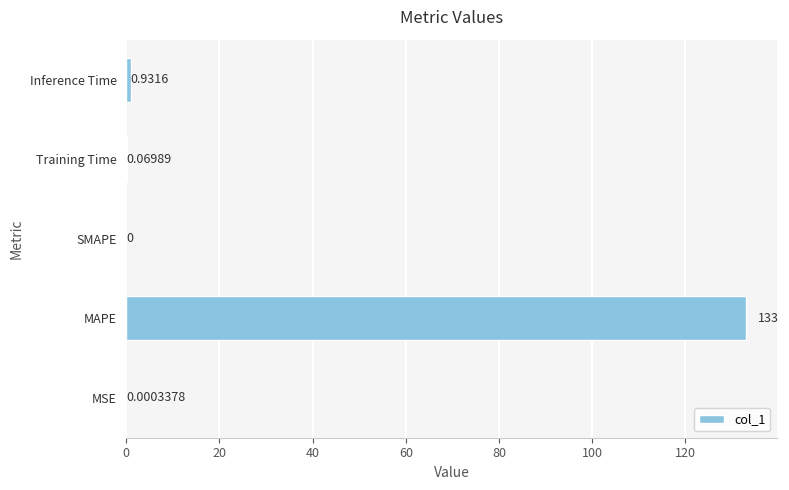

At which category does the chart reach its peak across all series?

MAPE